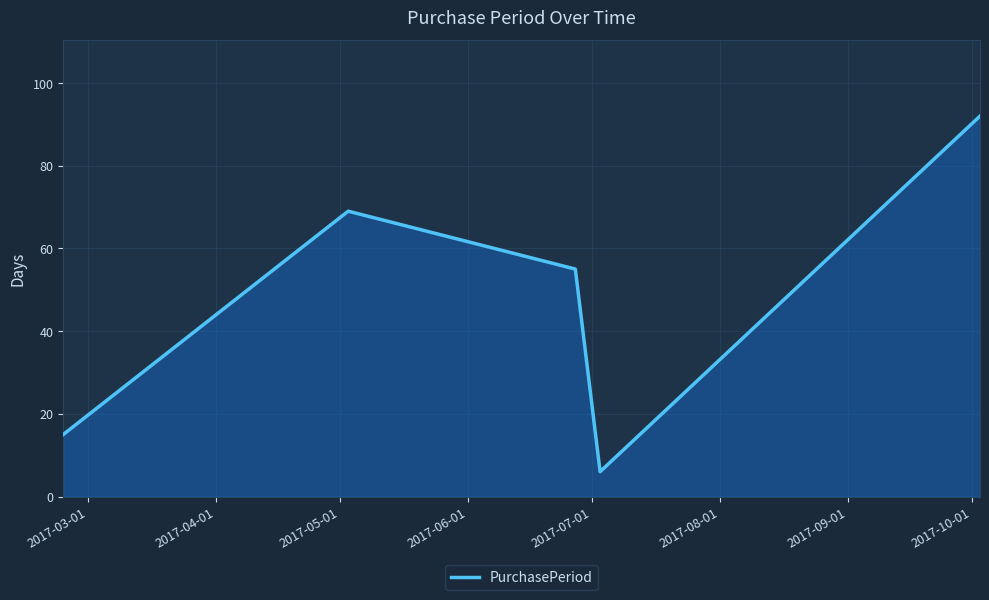

How many interior local valleys (lower than both neighbors) does the data have?

1